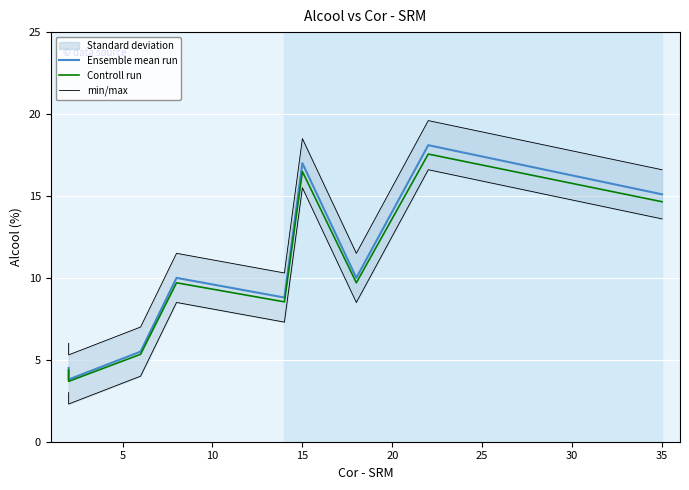

What is the difference between the second highest and second lowest values in the Controll run series?

12.1